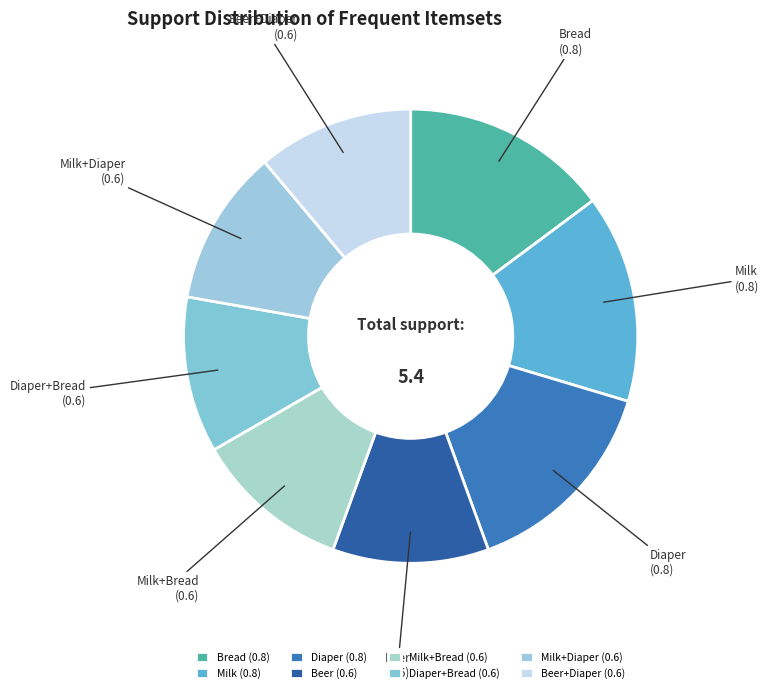

Does Milk+Bread (0.6) account for over 50% of the chart?

No